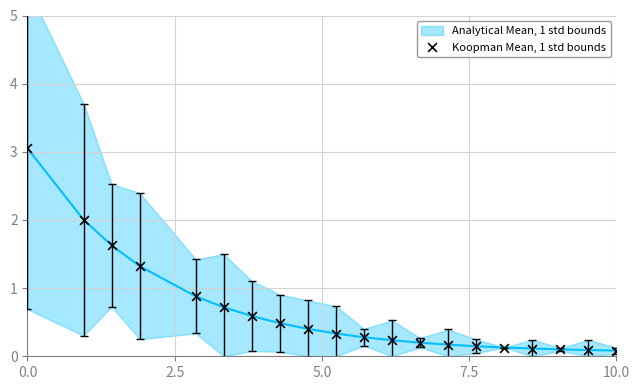

What is the range of X values (max minus min)?

10.0